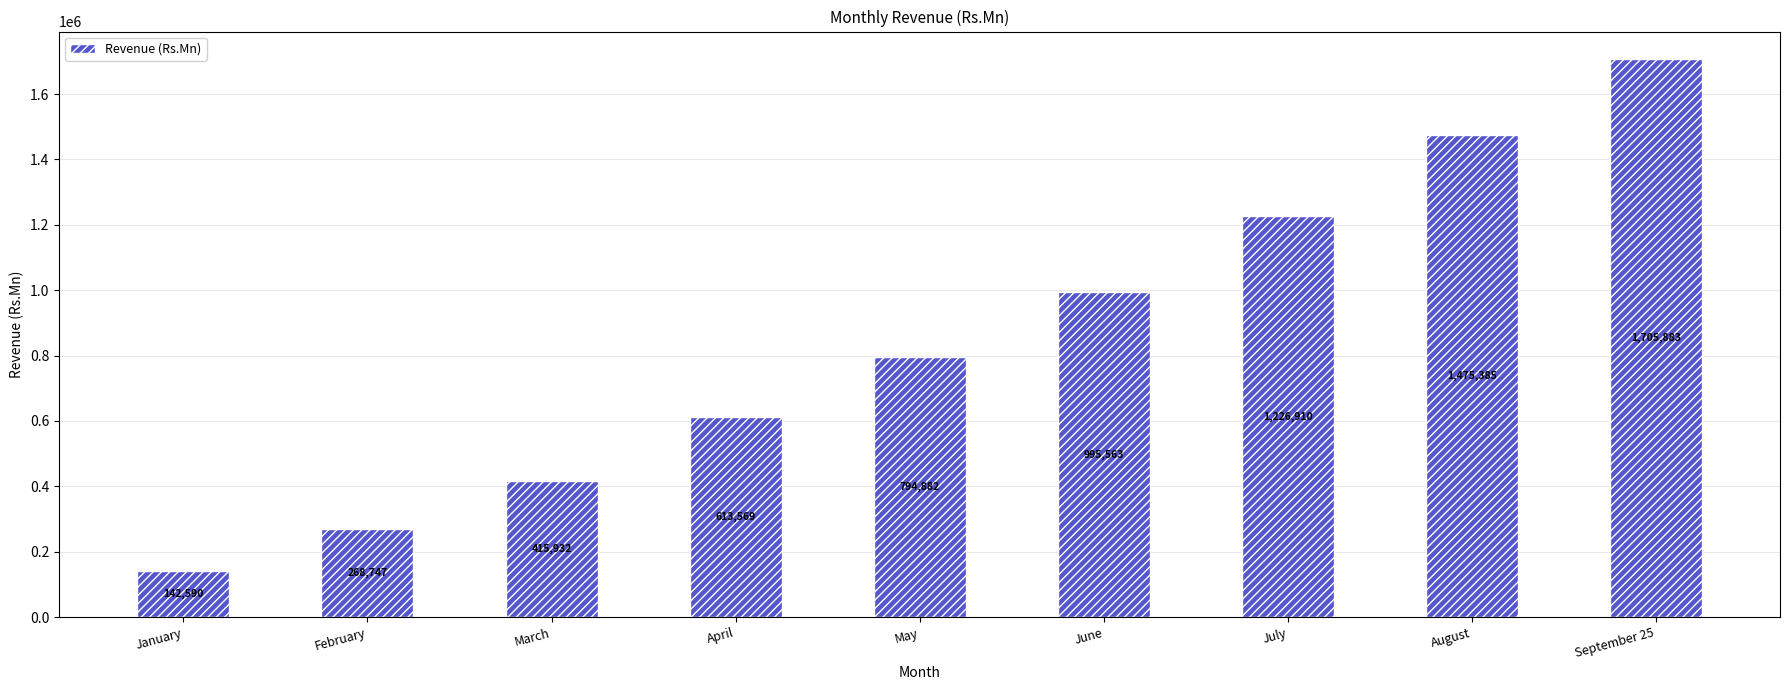

What is the sum of the values at July and January?

1369500